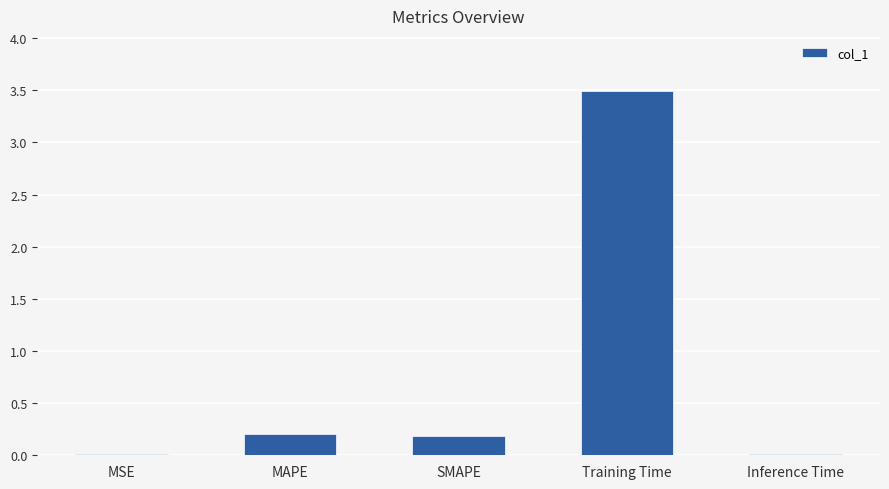

Are the bars horizontal?

No